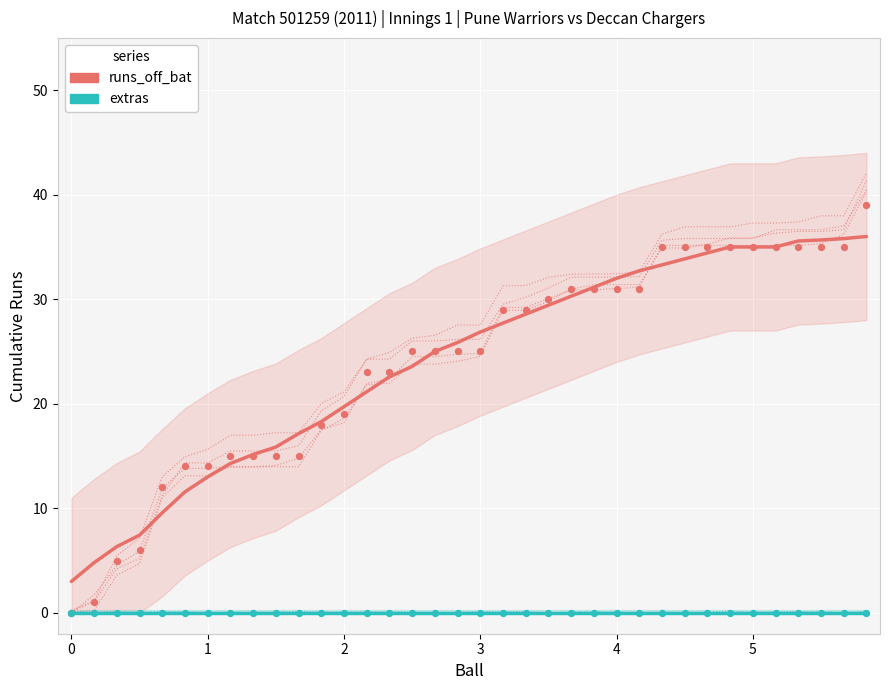

Which series has the largest total across all categories?

Innings 1 - runs_off_bat cumulative